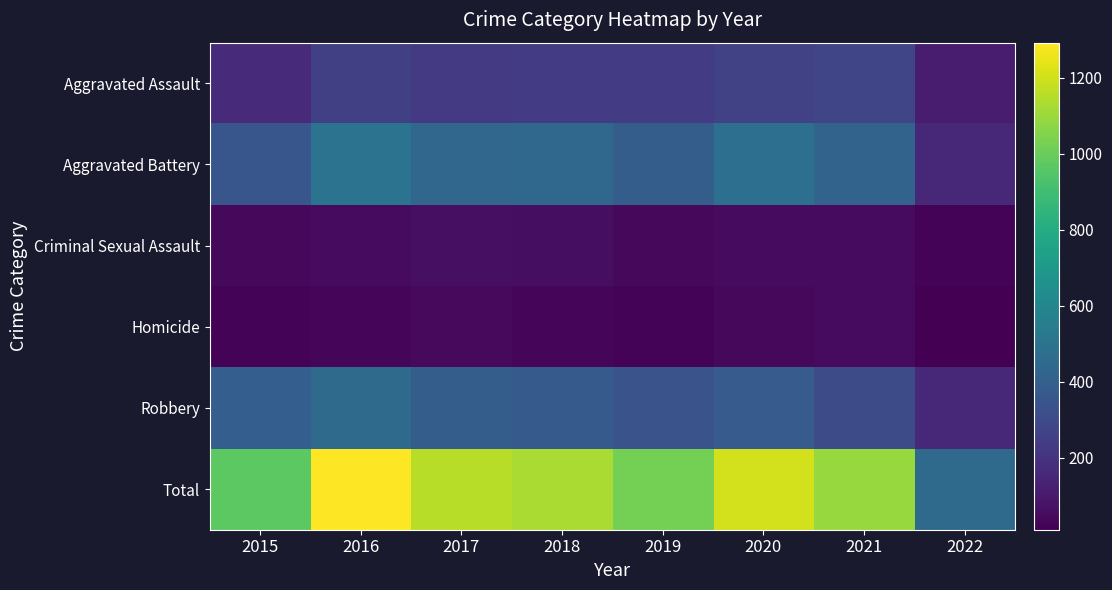

Between 2022 and 2016, which is larger?

2016